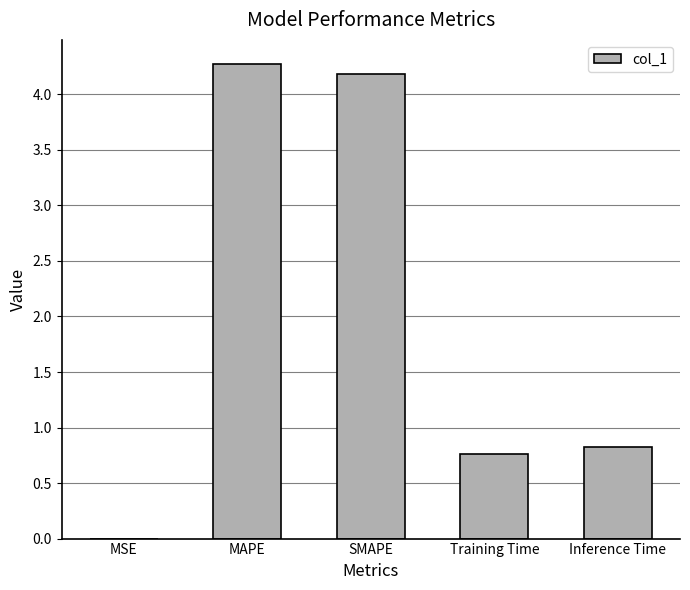

Which has a higher value, SMAPE or MSE?

SMAPE